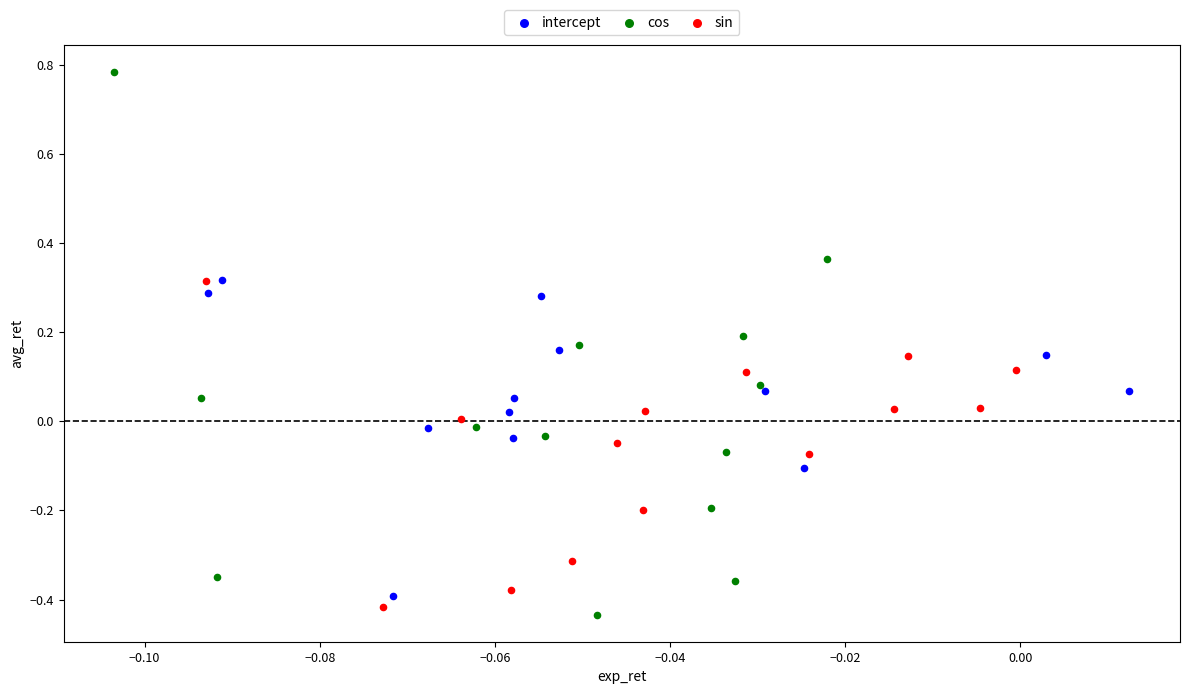

Which series reaches the maximum Y coordinate?

cos